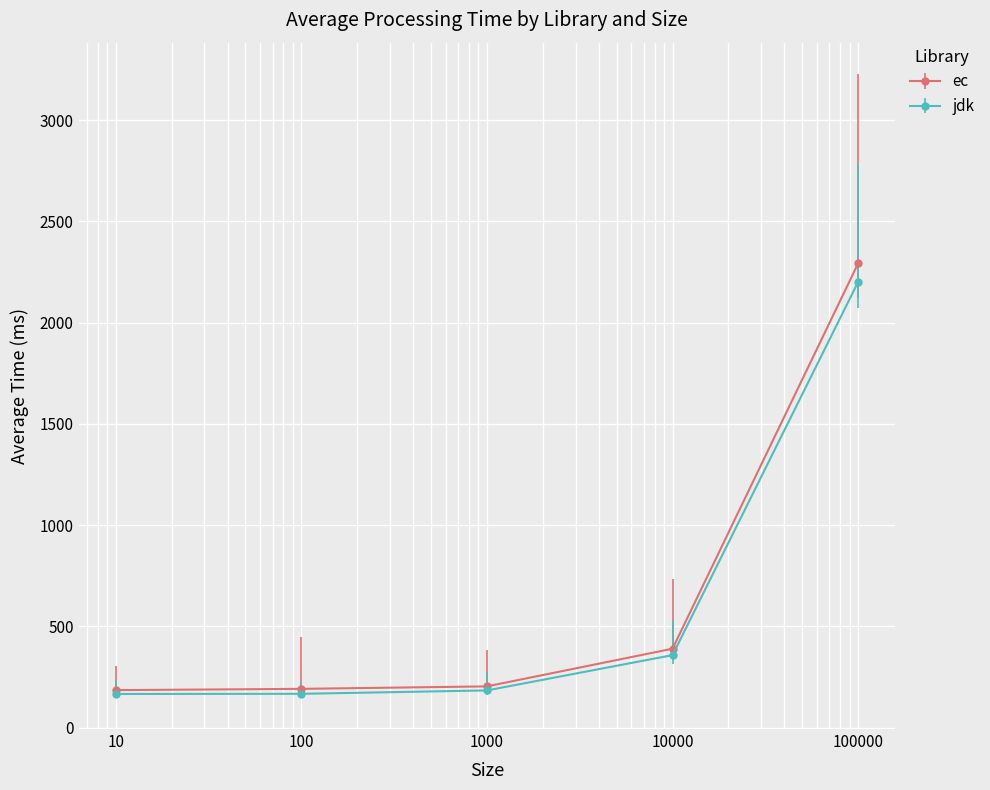

Does the chart have visible grid lines?

Yes